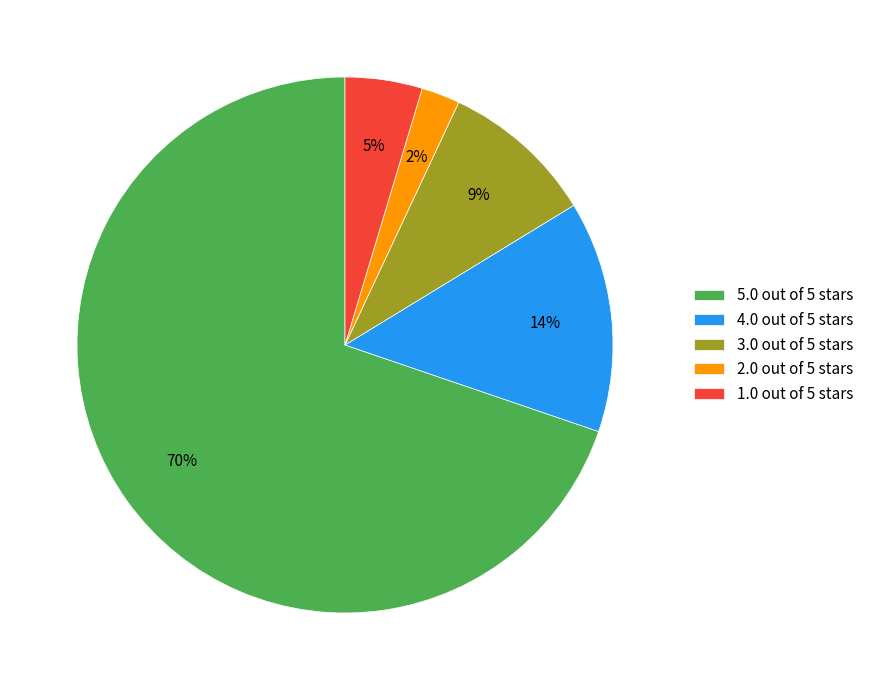

What percentage is the 3.0 out of 5 stars slice, to the nearest percent?

9%